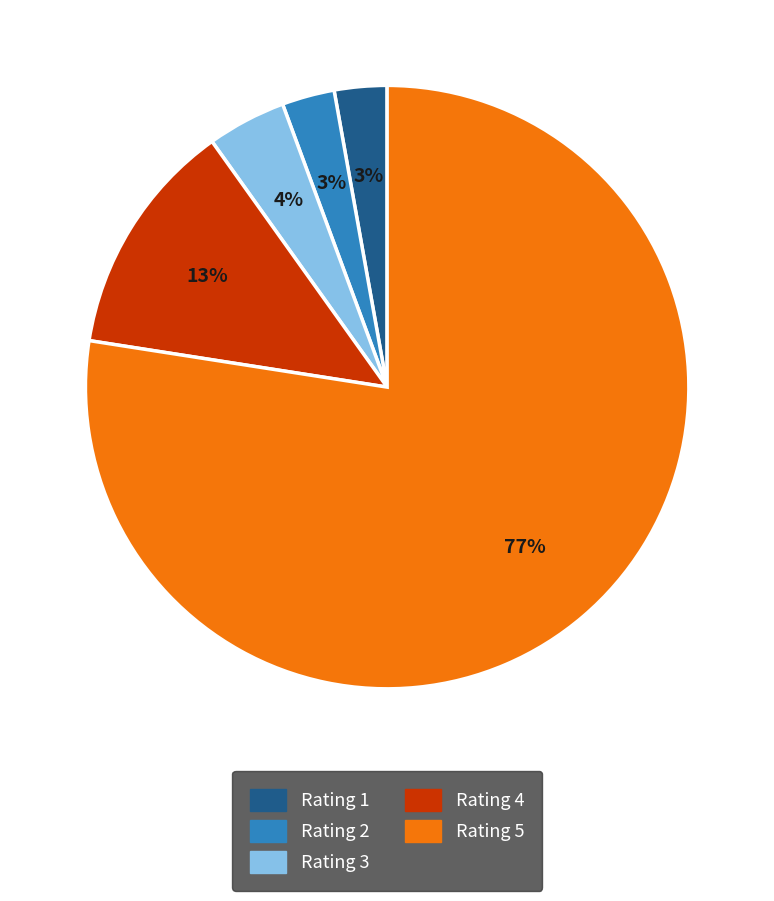

Between Rating 5 and Rating 3, which is larger?

Rating 5